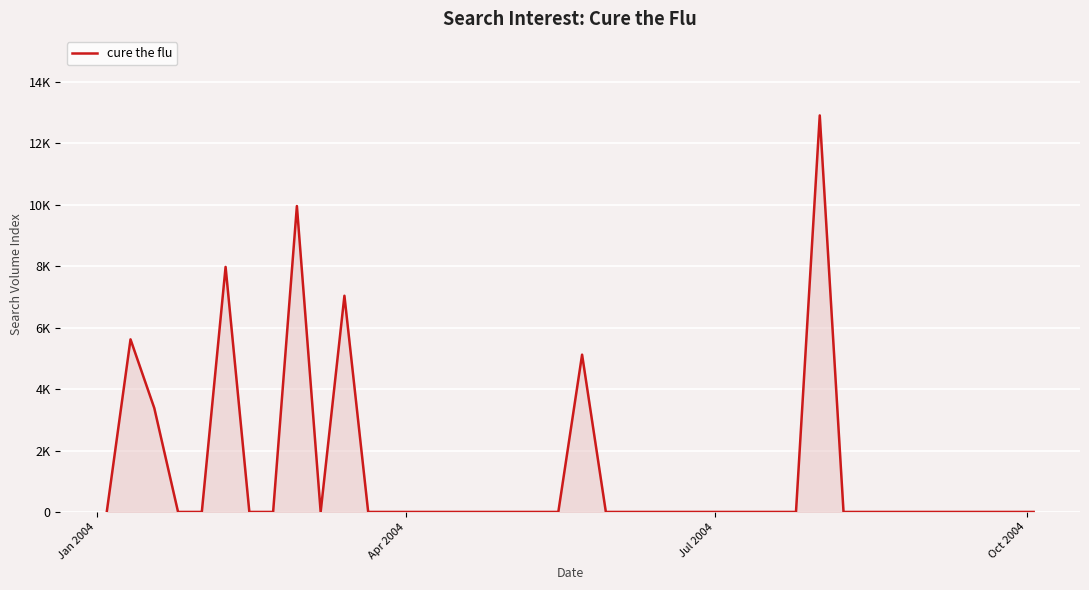

Does the chart display data point markers on the line(s)?

No